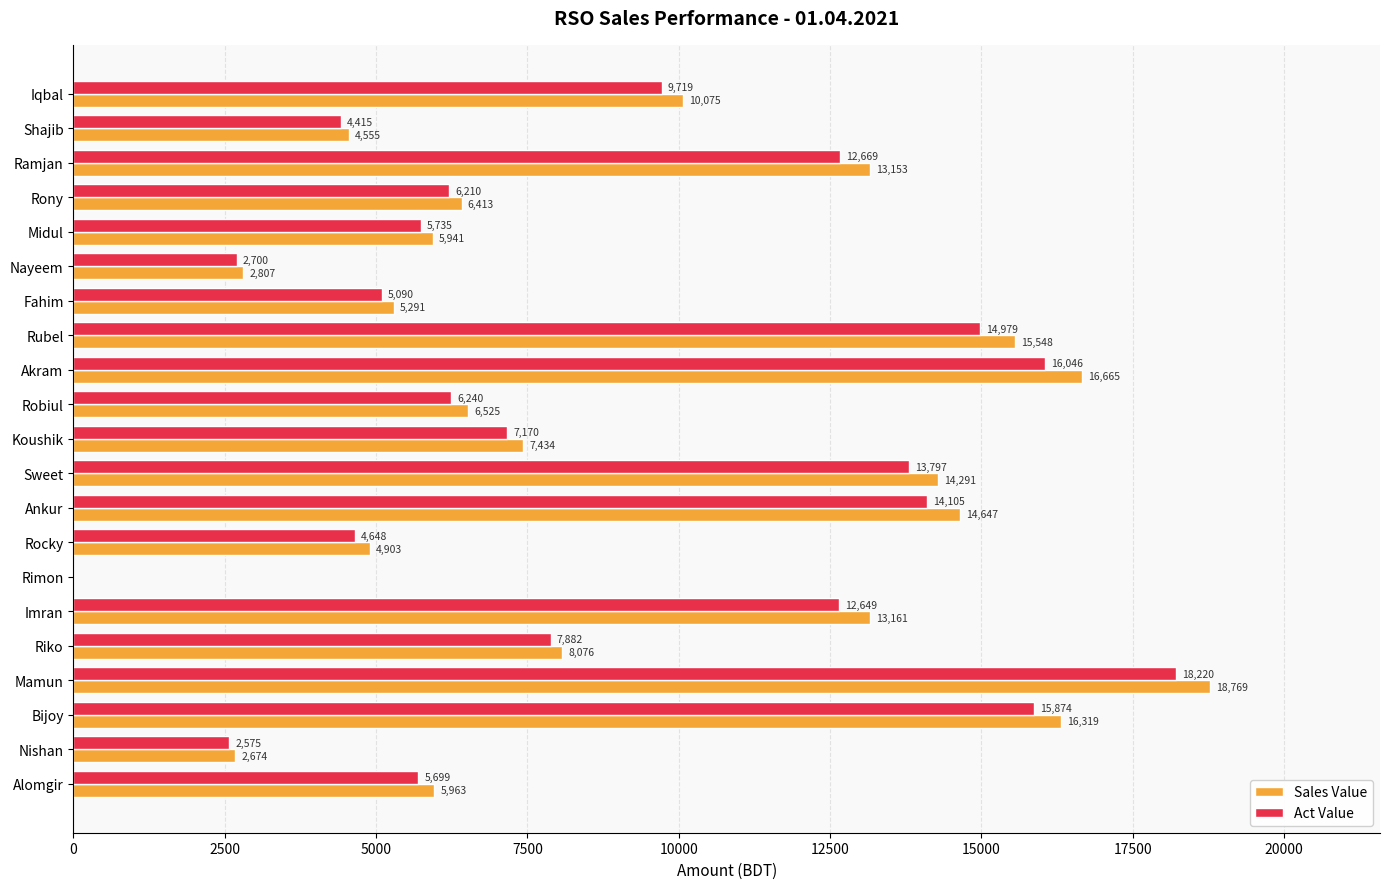

What is the sum of the Sales Value values at Nishan and Riko?

10750.0